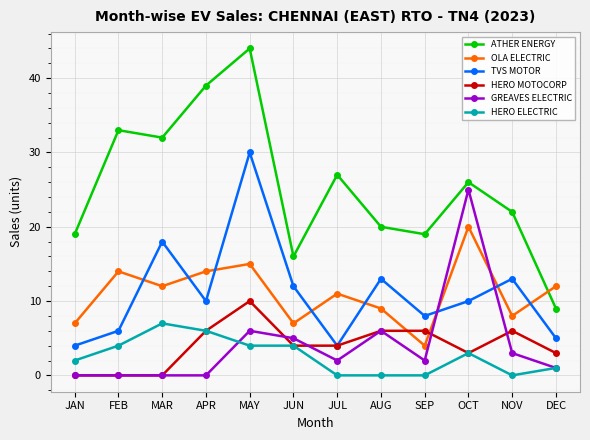

How many interior local valleys does the ATHER ENERGY series have?

3